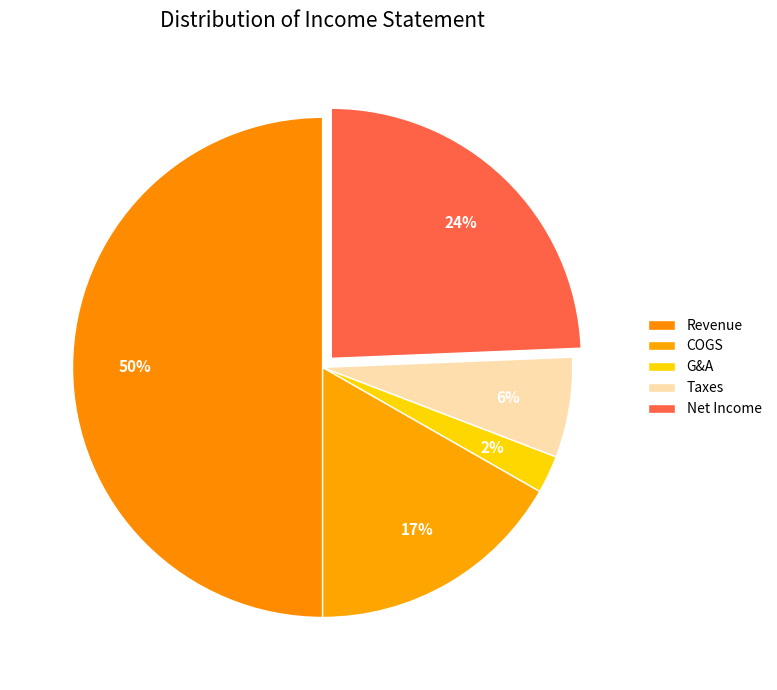

What is the change in value from Revenue to Net Income?

-105332.3